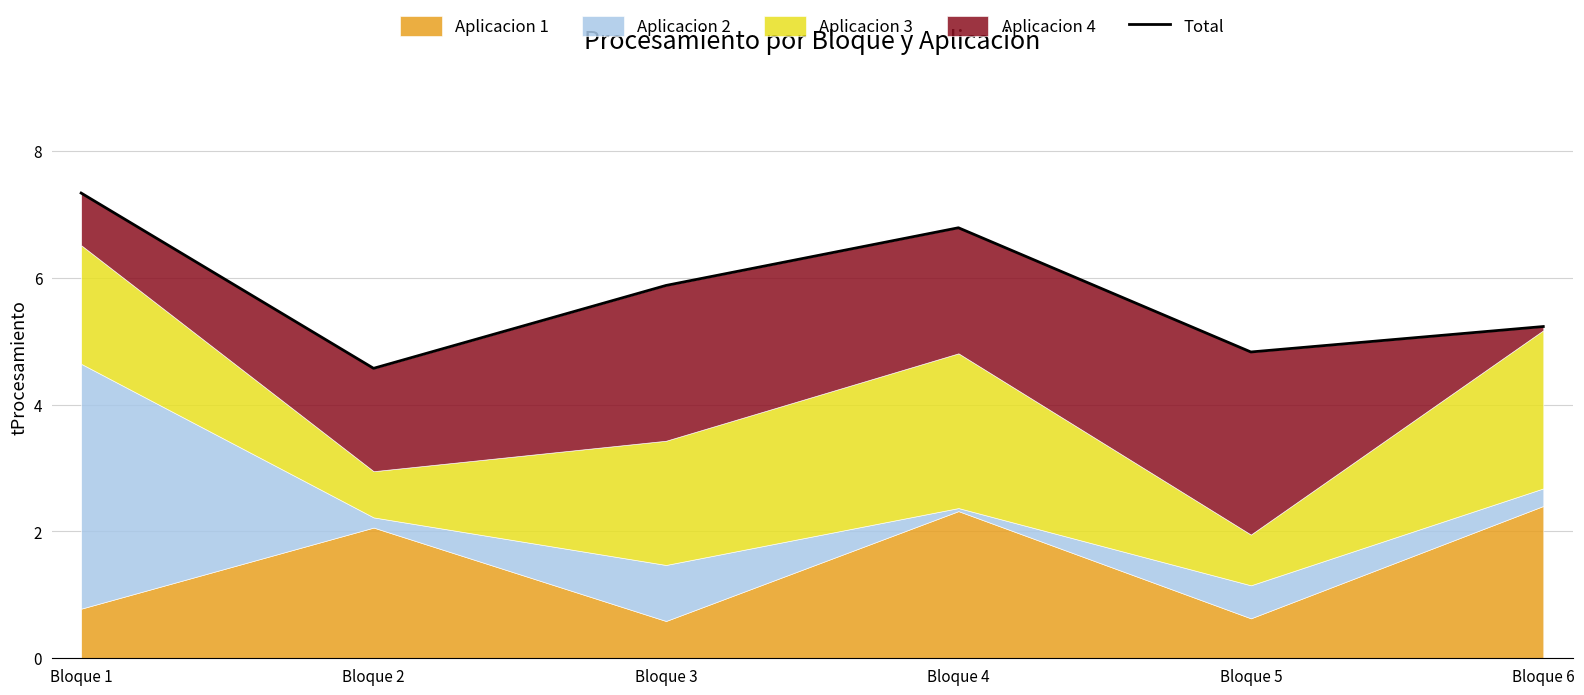

Count the number of values greater than 5.

4